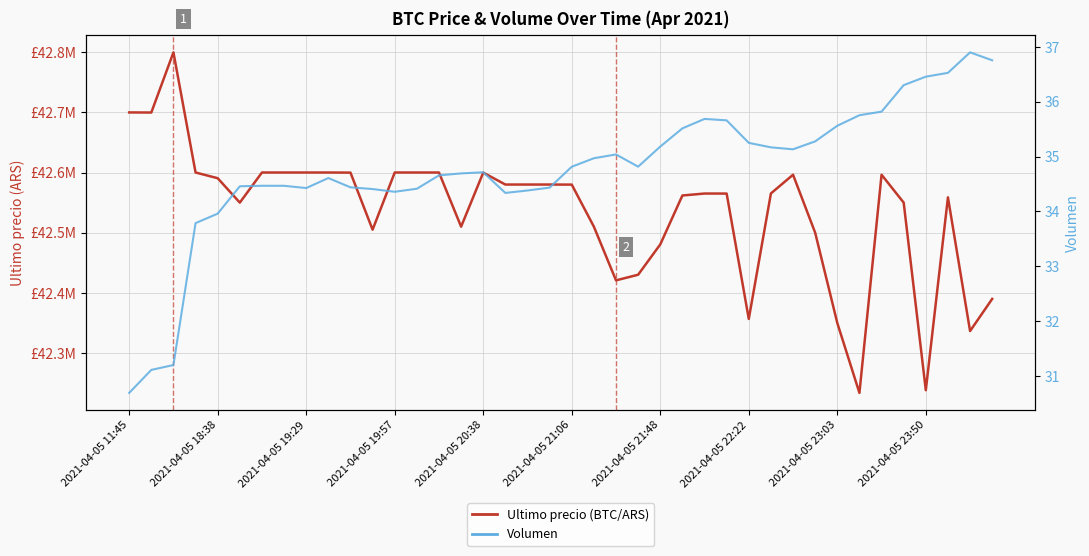

What are all the series names shown in the legend?

Ultimo precio (BTC/ARS), Volumen